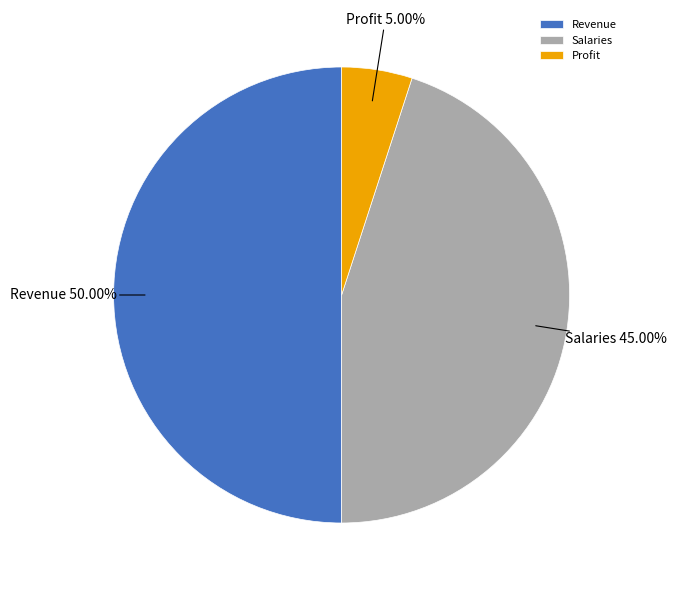

Rank the categories by value from lowest to highest.

Profit, Salaries, Revenue